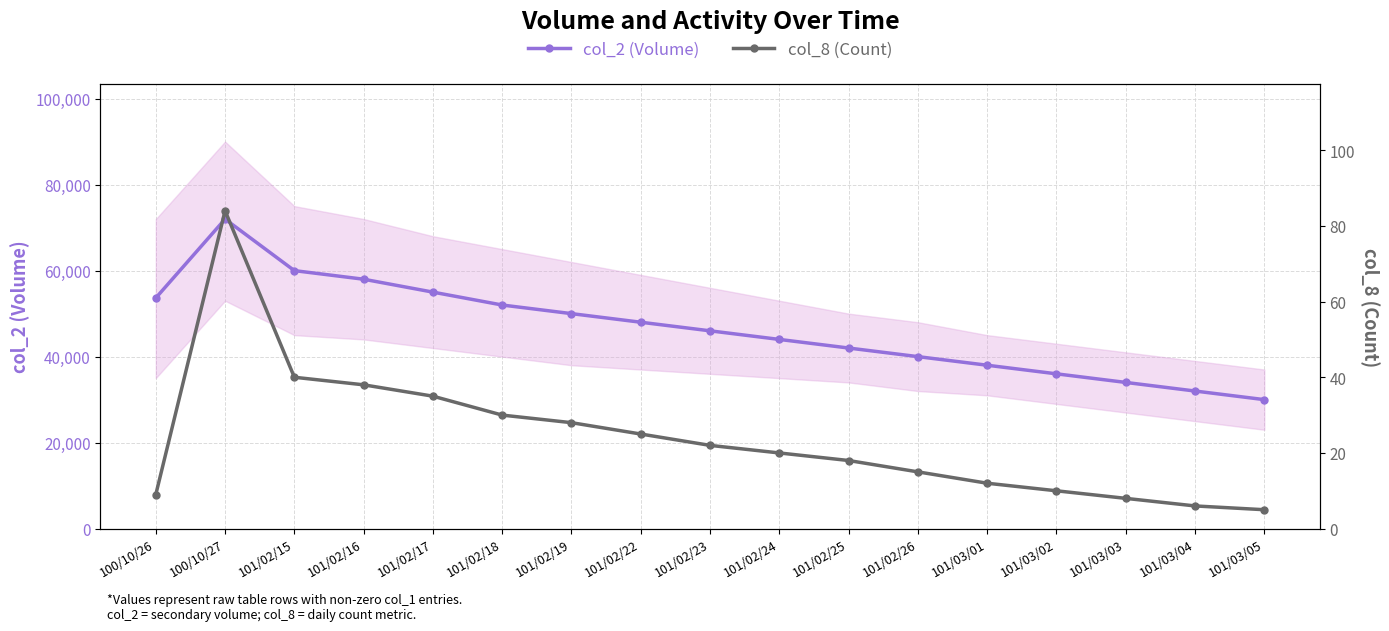

What are all the series names shown in the legend?

col_2 (Volume), col_8 (Count)